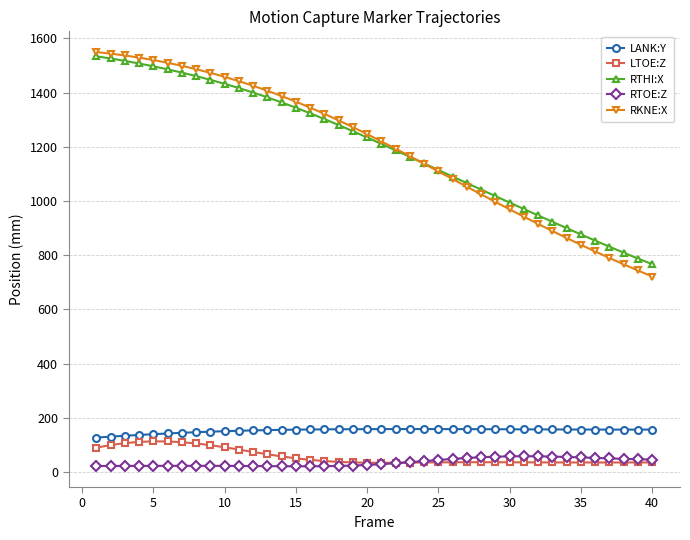

What are all the series names shown in the legend?

LANK:Y, LTOE:Z, RTHI:X, RTOE:Z, RKNE:X